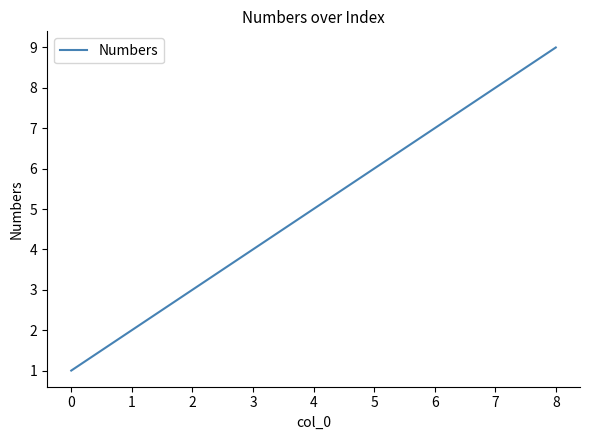

What is the change in value from 0 to 1?

+1